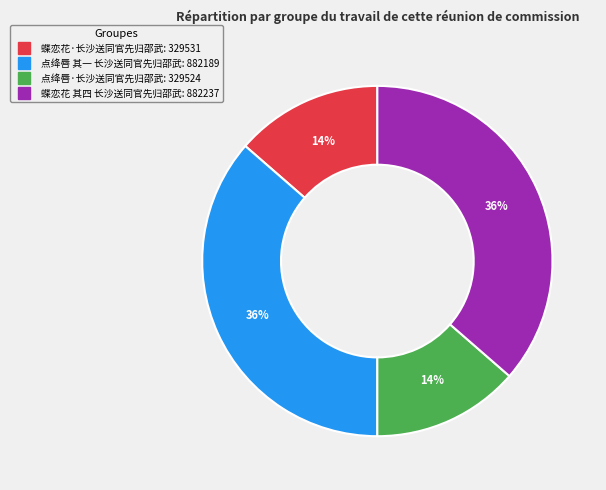

To the nearest percent, what portion does 点绛唇·长沙送同官先归邵武 represent?

14%